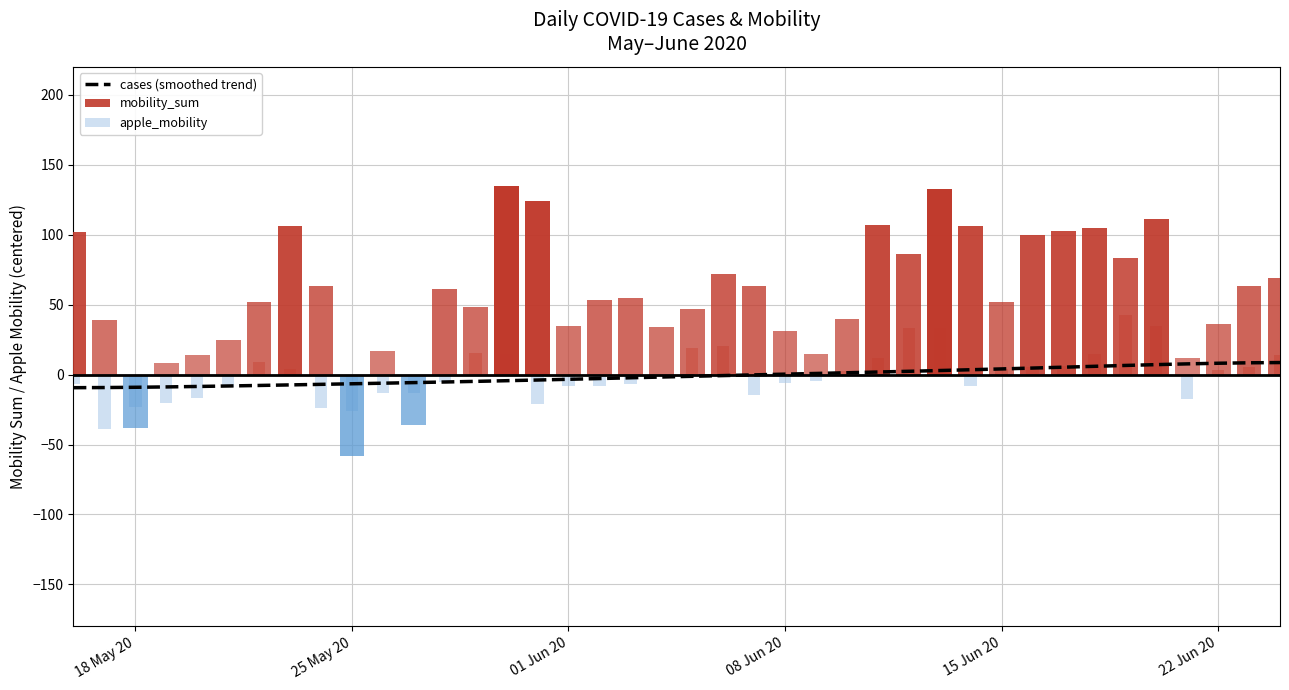

Reading right to left, transcribe all the data shown in this chart.

8.6	8.4	8.1	7.7	7.1	6.5	5.9	5.3	4.7	4.0	3.5	2.9	2.3	1.8	1.3	0.8	0.3	-0.2	-0.7	-1.2	-1.8	-2.3	-2.8	-3.4	-3.9	-4.4	-4.9	-5.3	-5.7	-6.2	-6.6	-7.0	-7.4	-7.8	-8.2	-8.5	-8.8	-9.1	-9.3	-9.4